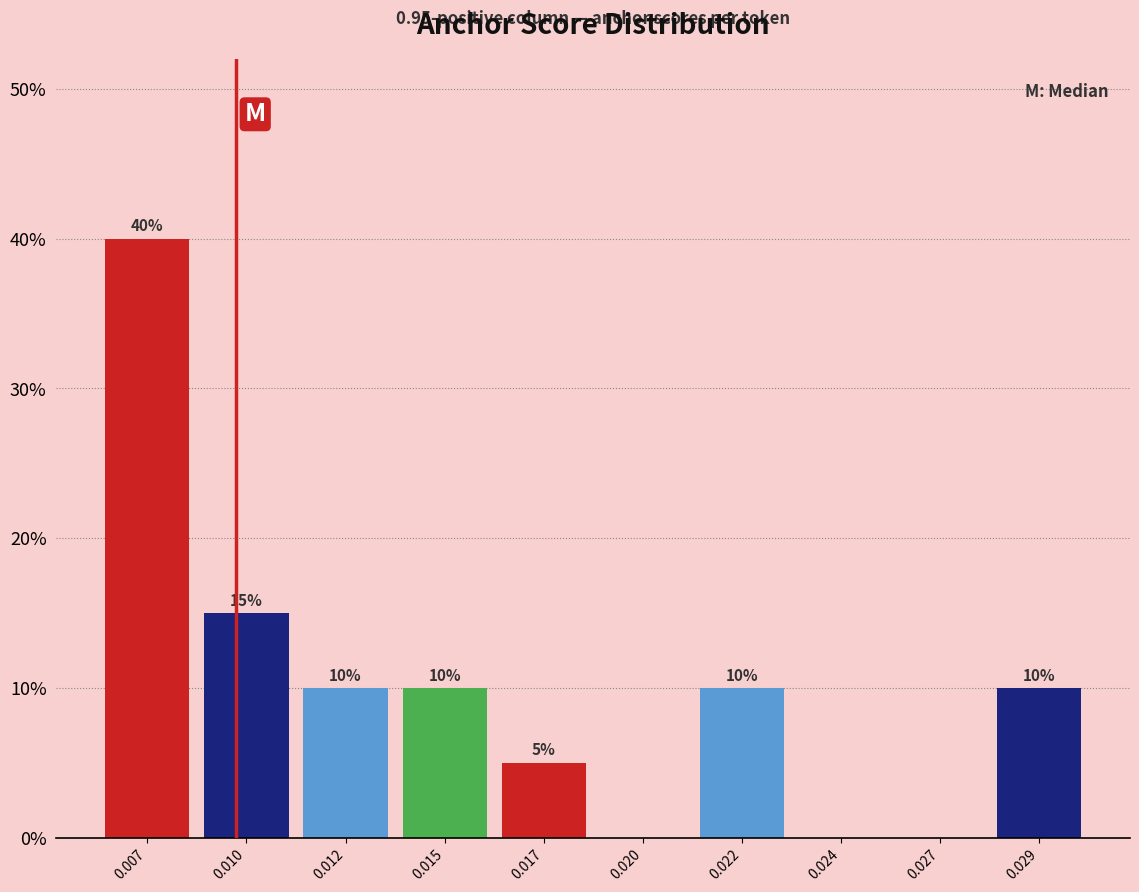

Reading left to right, extract all data points from this chart.

0.007=40	0.010=15	0.012=10	0.015=10	0.017=5	0.020=0	0.022=10	0.024=0	0.027=0	0.029=10